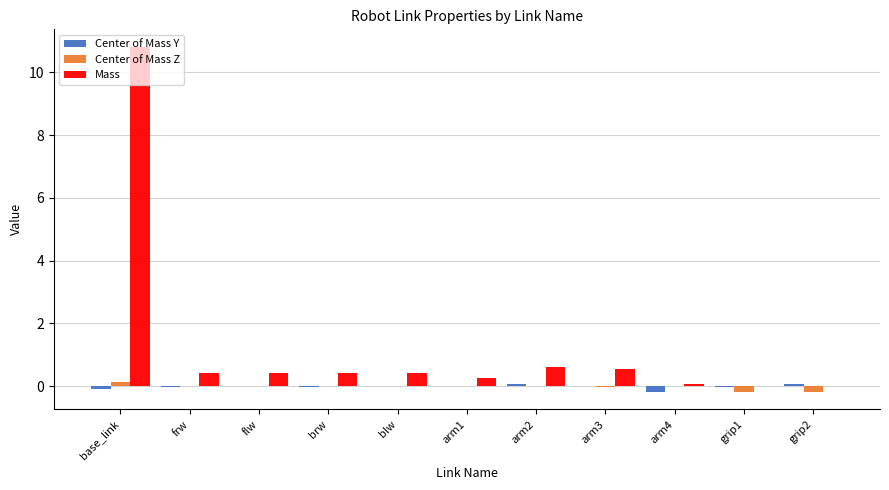

Which series has the largest total across all categories?

Mass